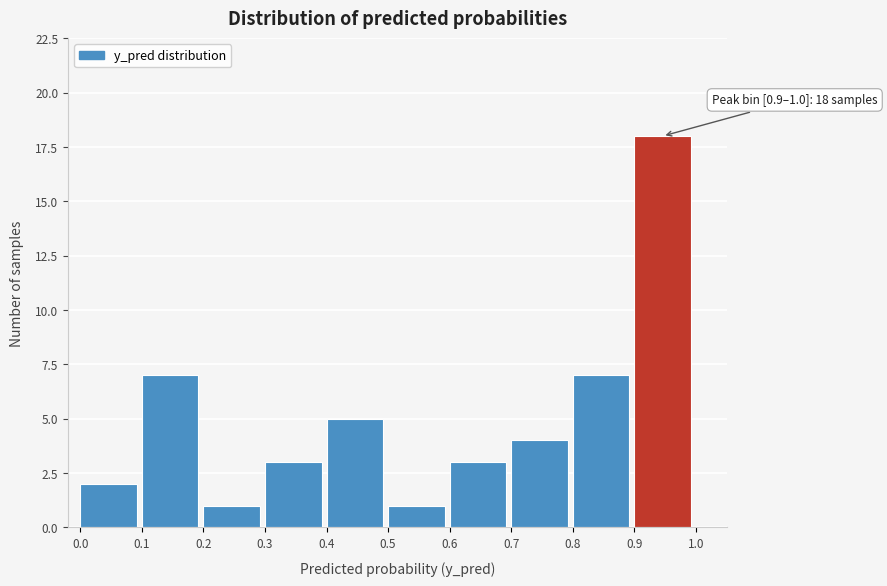

Over which range of the x-axis is the bar tallest?

0.9 to 1.0